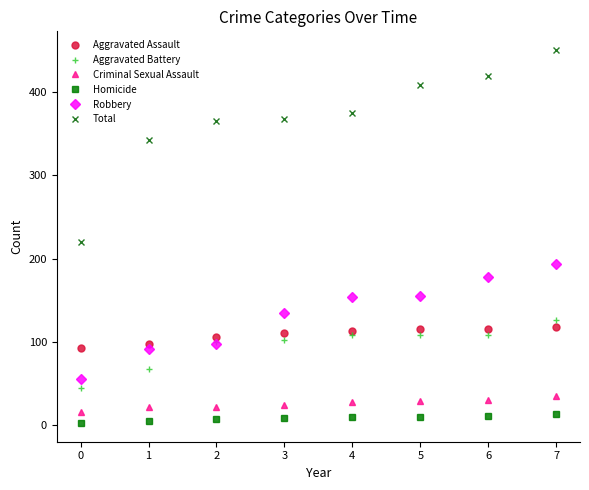

What is the lowest value of the Criminal Sexual Assault series?

15